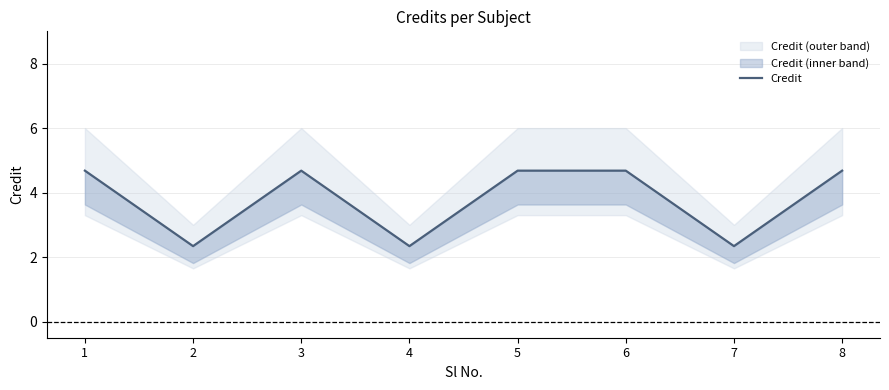

What is the average value?

3.8